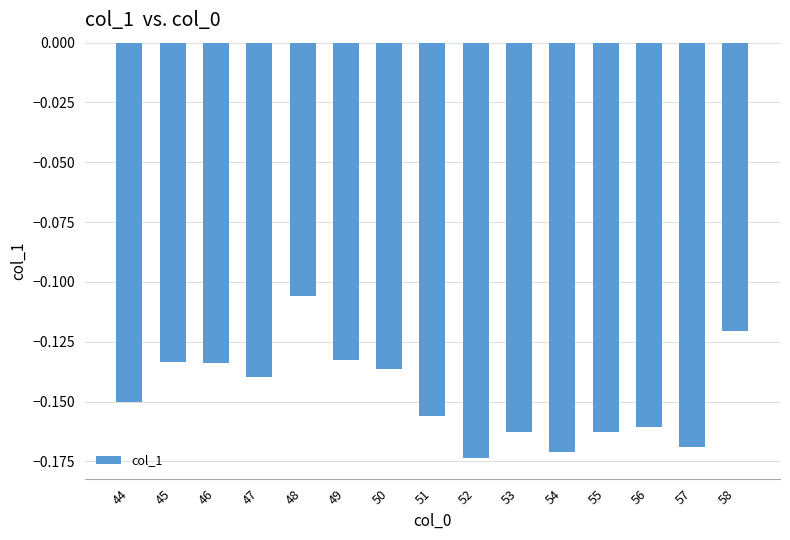

At which label is the value closest to 0?

48